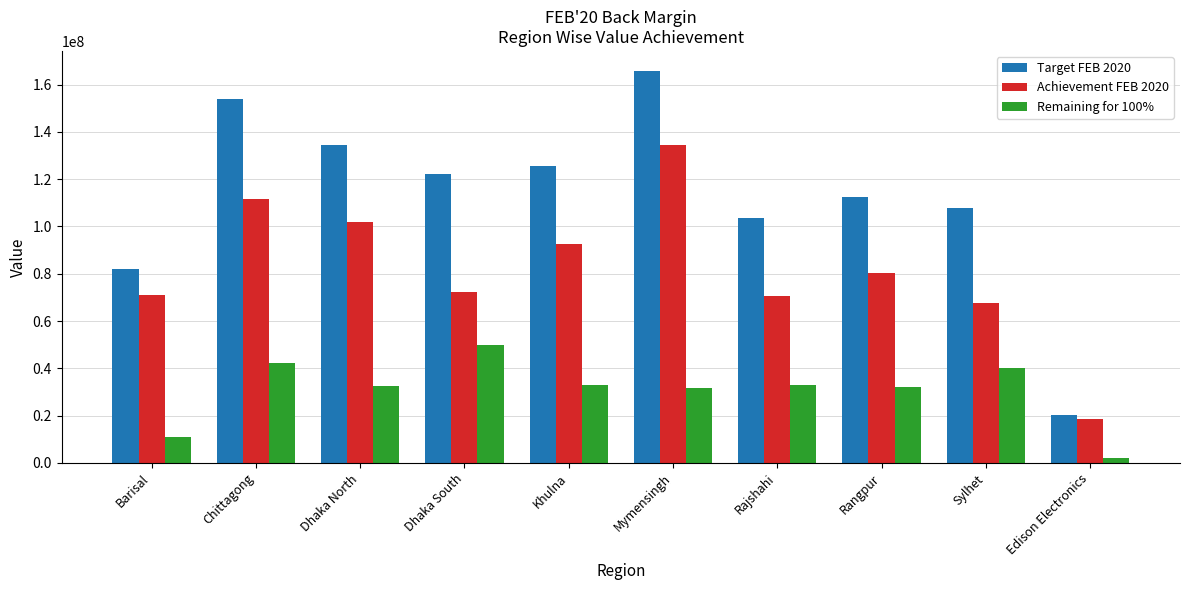

List the series in order of their overall mean, lowest first.

Remaining for 100%, Achievement FEB 2020, Target FEB 2020